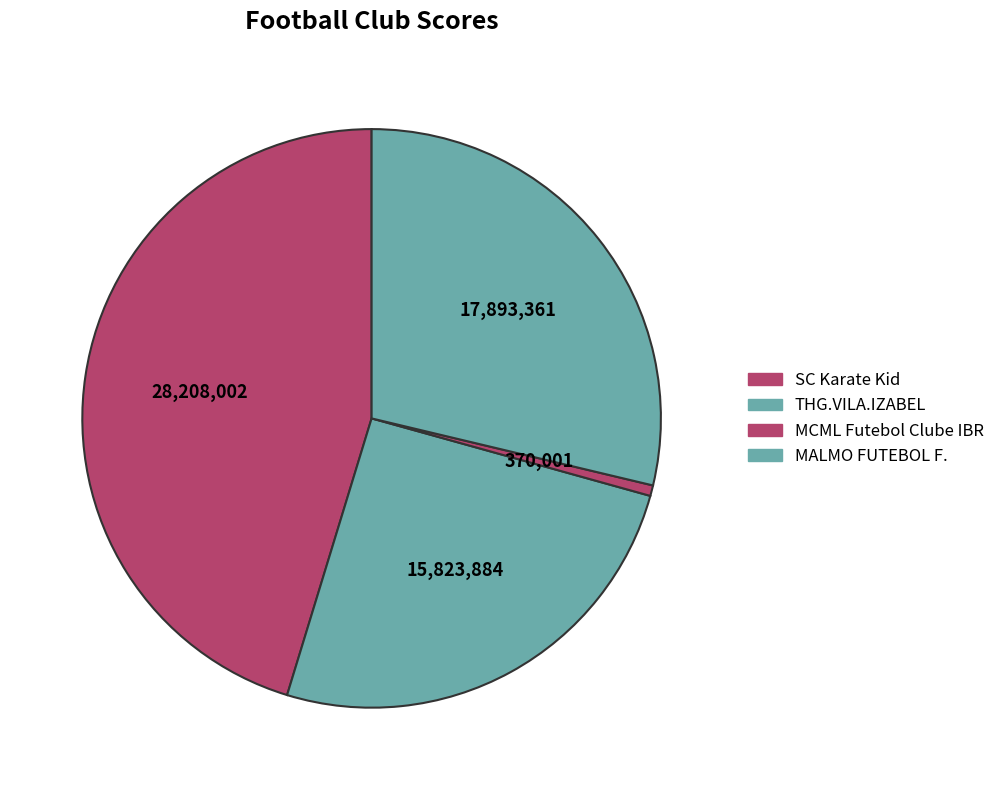

Combined, what portion of the pie is SC Karate Kid and THG.VILA.IZABEL?

70.7%